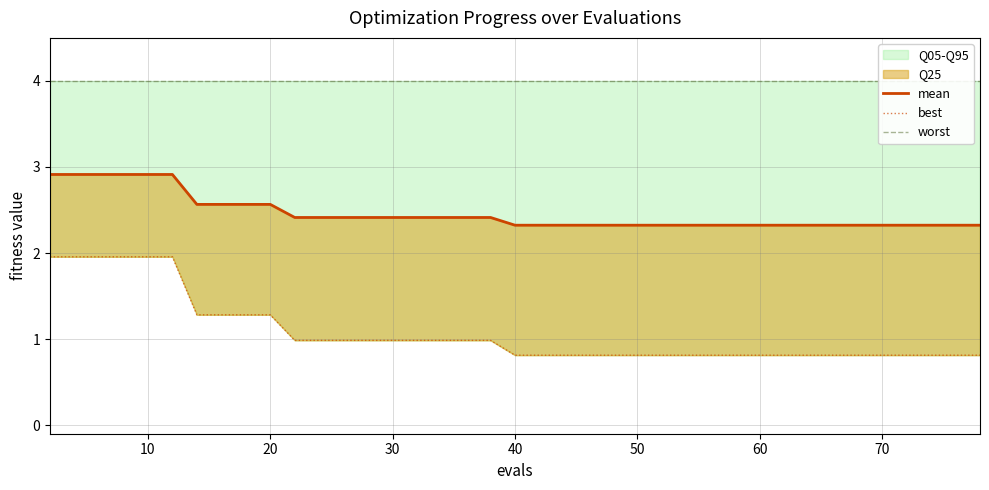

True or false: mean and best intersect in this chart.

False